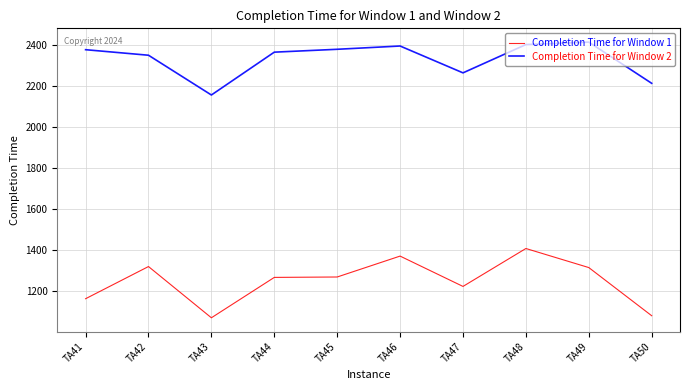

Between TA45 and TA50, which series saw the biggest shift?

Completion Time for Window 1